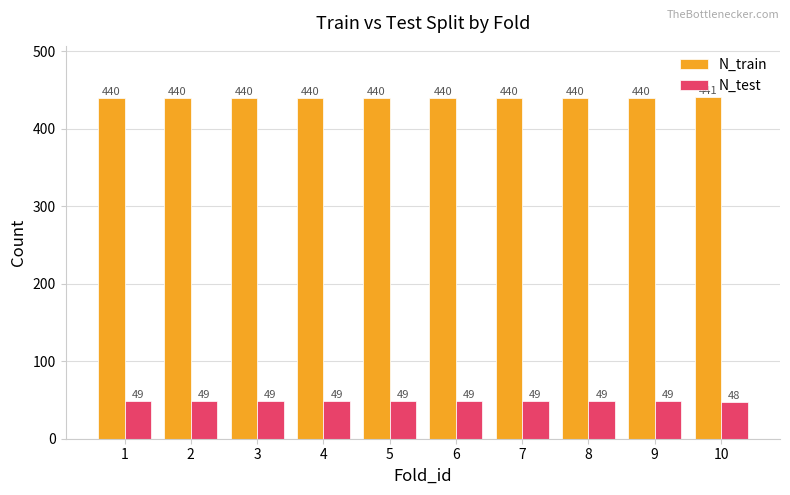

Rank the series by their maximum value, from highest to lowest.

N_train, N_test